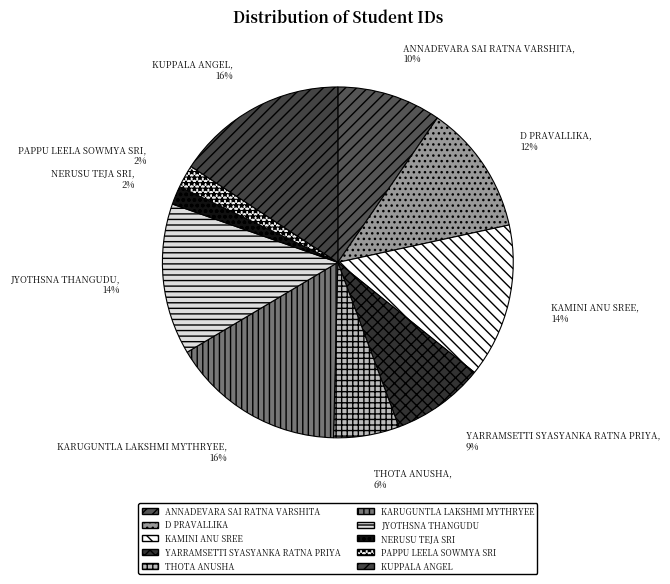

Which slice is the smallest?

NERUSU TEJA SRI